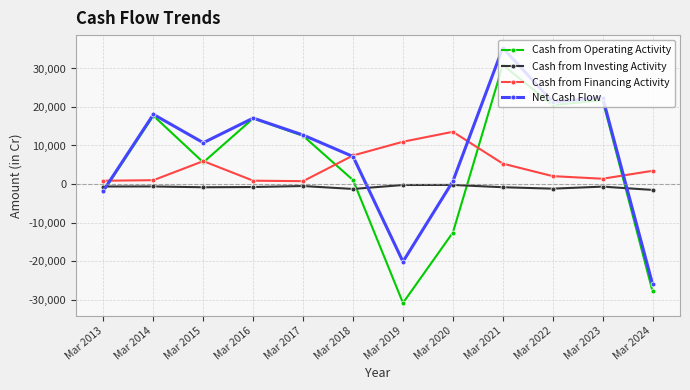

The value of Cash from Operating Activity at Mar 2021 is 30903. True or false?

True